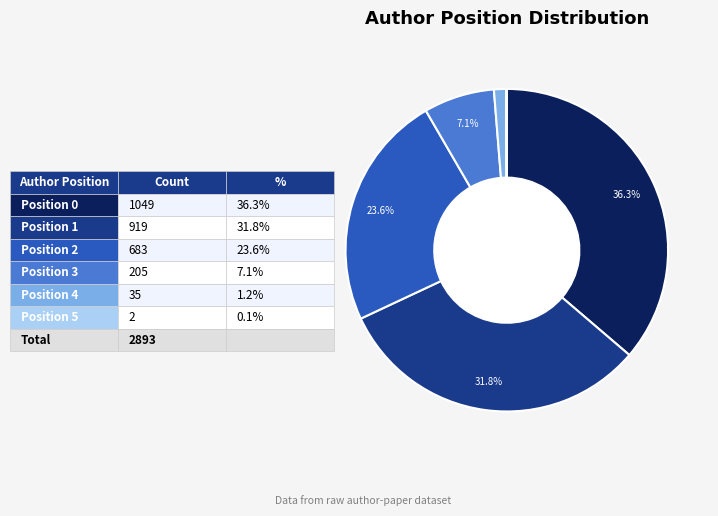

Does any single category account for the majority?

No